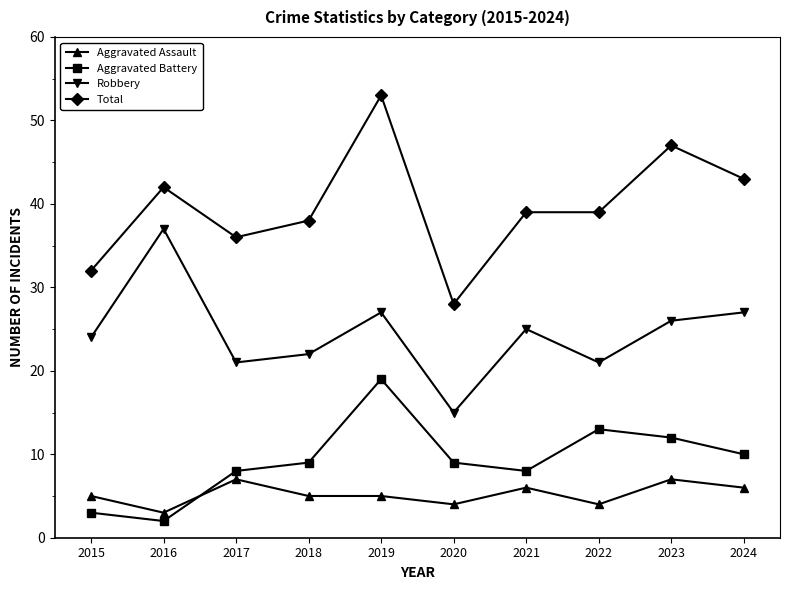

How many lines are shown in the chart?

4